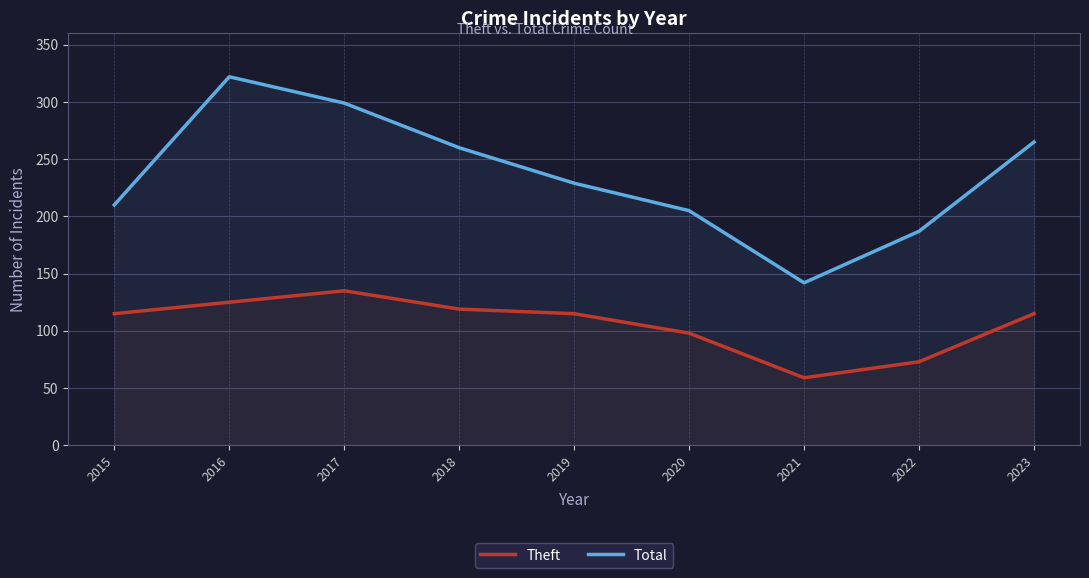

True or false: Theft and Total cross at least once.

False